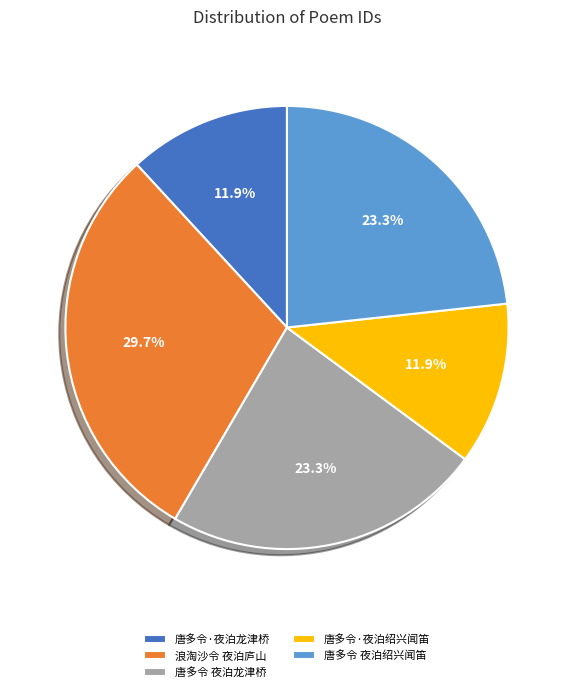

Which category has the biggest portion of the pie?

浪淘沙令 夜泊庐山